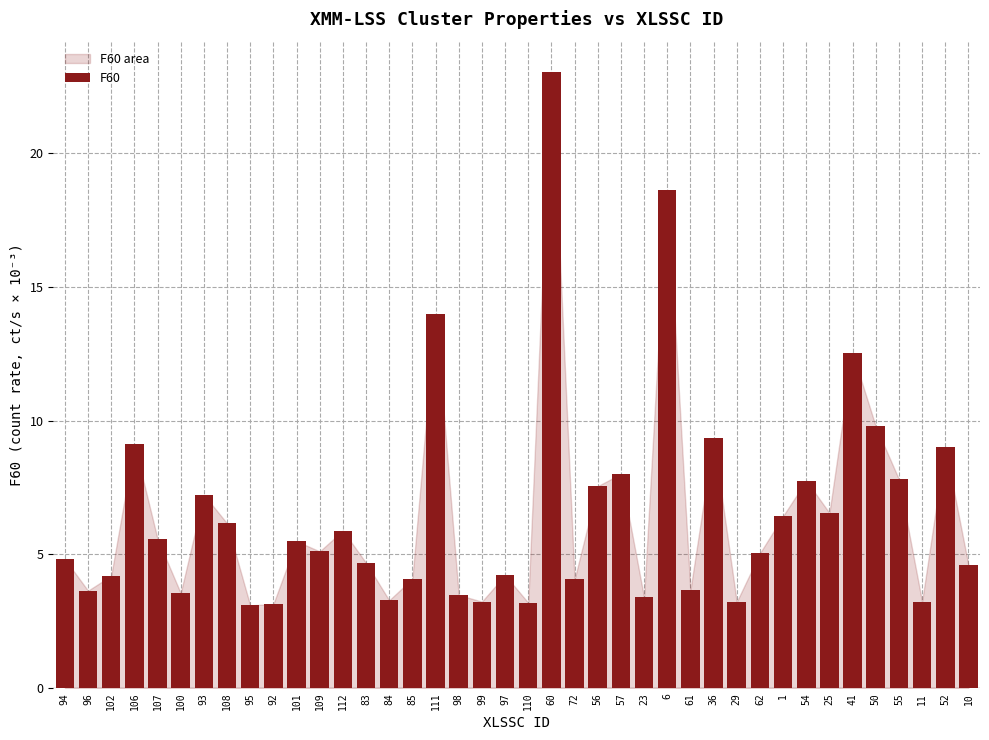

What is the change in value from 100 to 57?

+4.5